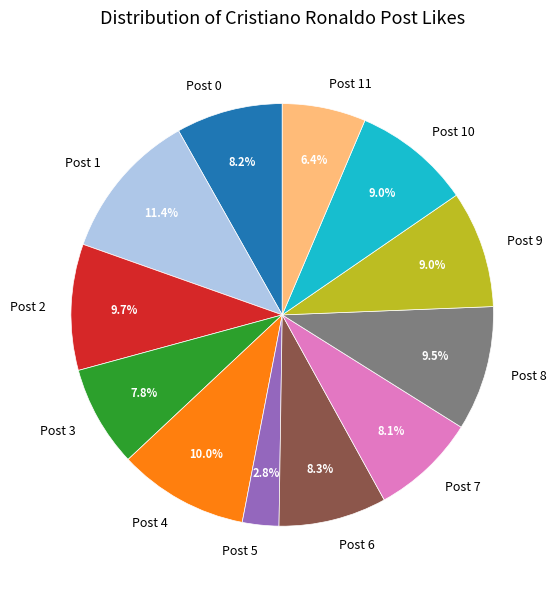

Count the number of slices in the pie.

12